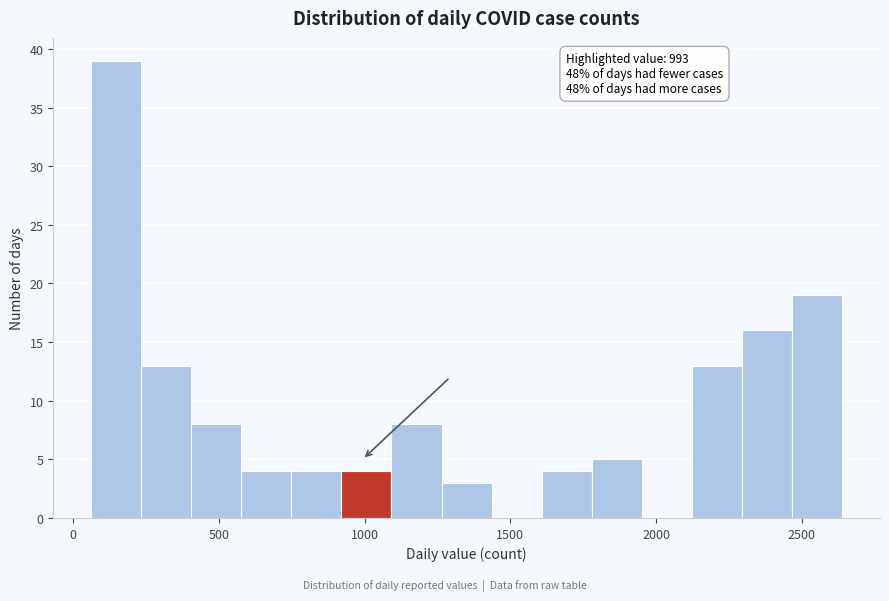

Around what value on the x-axis is the tallest bar? Give the approximate position of its centre, as read against the axis.

150